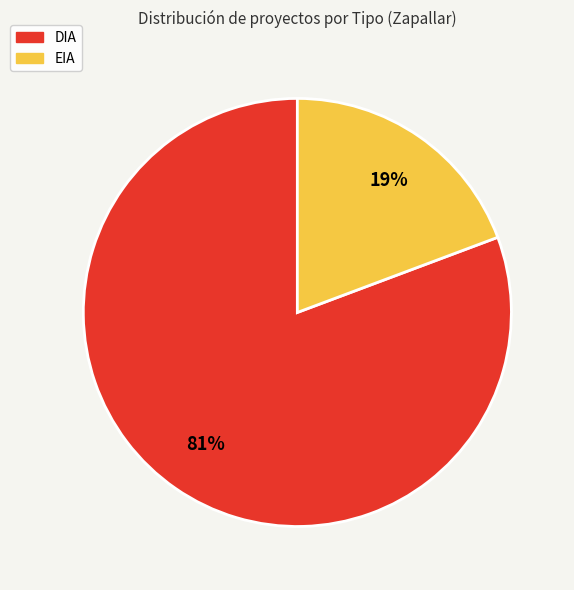

Which has a higher value, EIA or DIA?

DIA